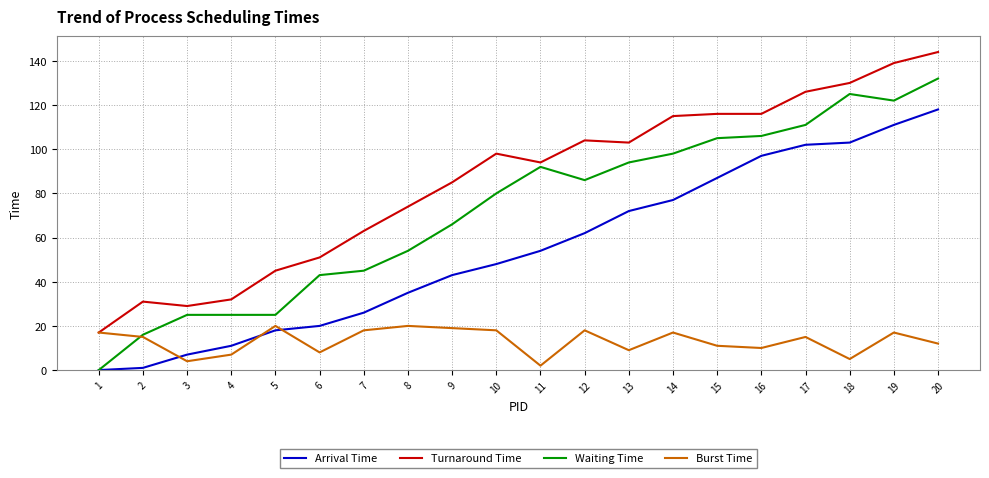

True or false: Turnaround Time and Arrival Time cross at least once.

False